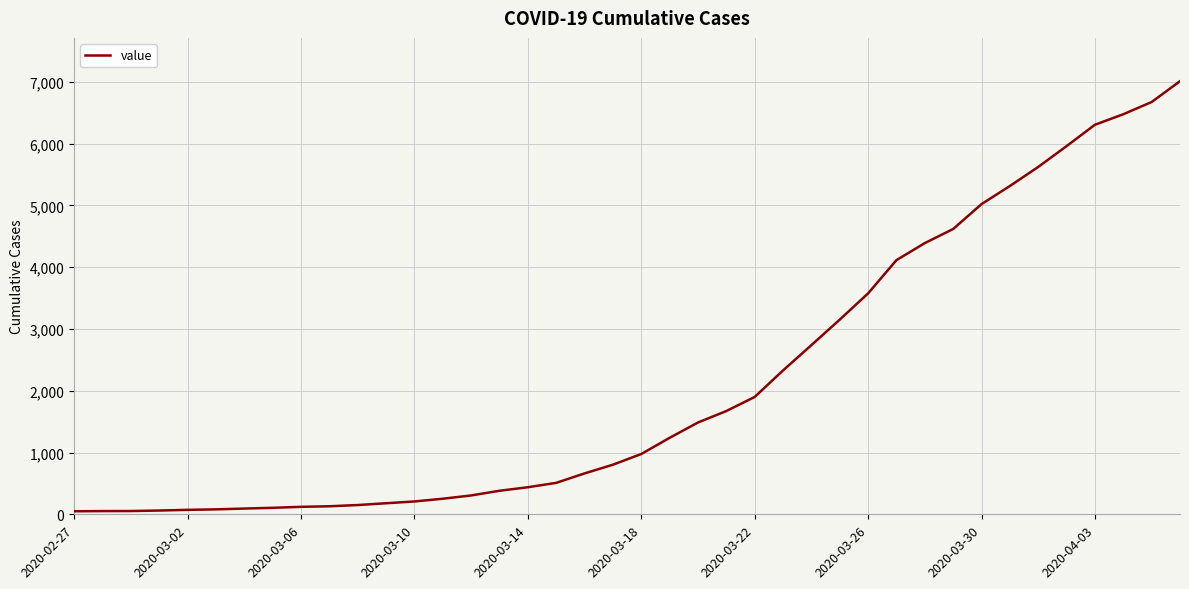

What is the difference between the second highest and second lowest values?

6623